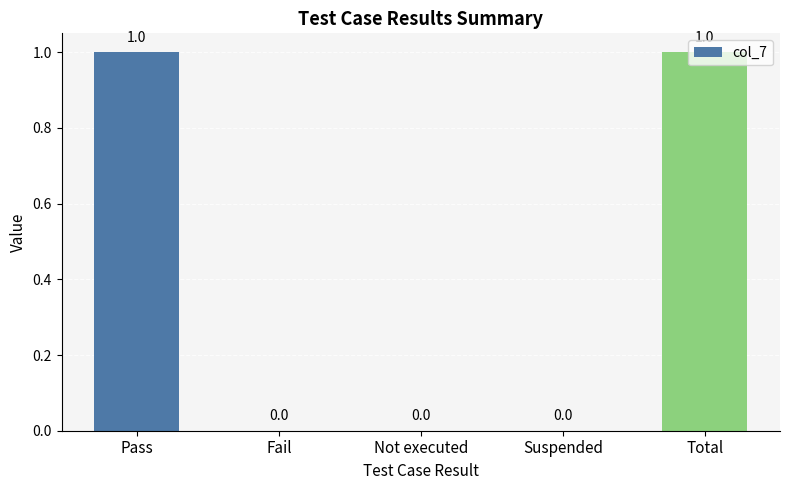

Reading right to left, transcribe all the data shown in this chart.

1	0	0	0	1